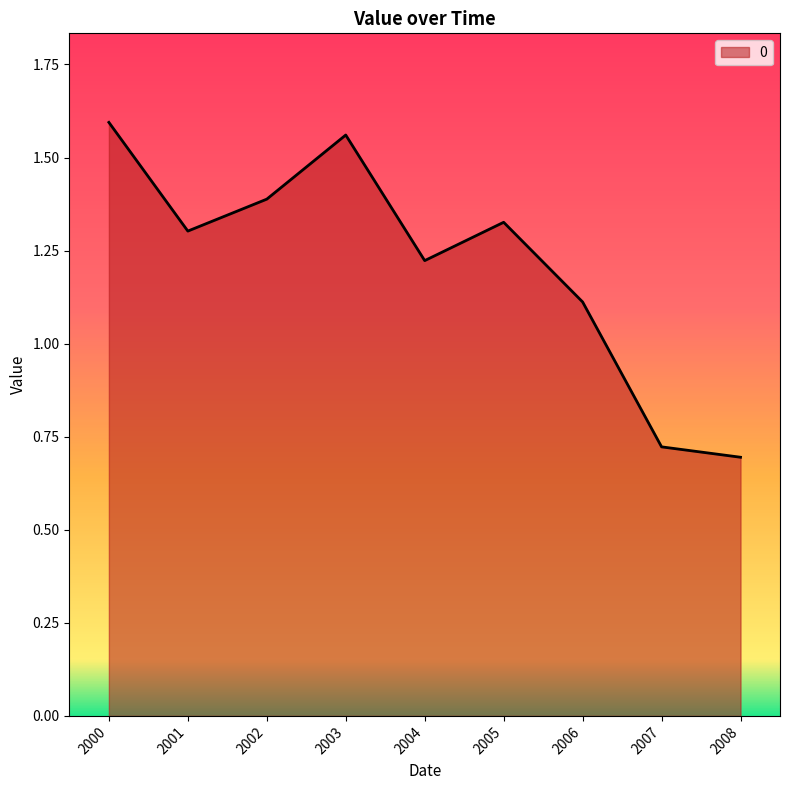

What is the difference between the maximum and minimum values?

0.9